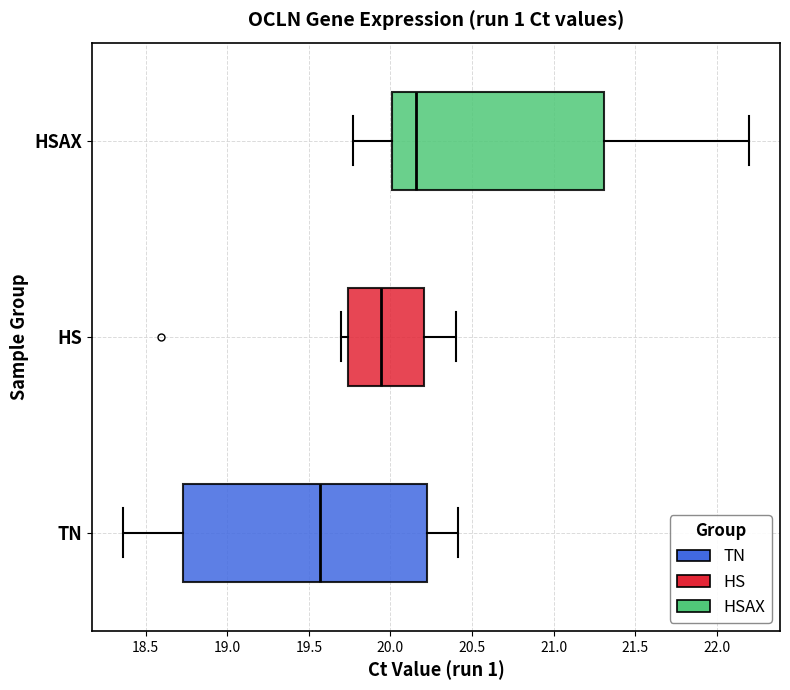

Which box has the furthest to the left median line?

TN